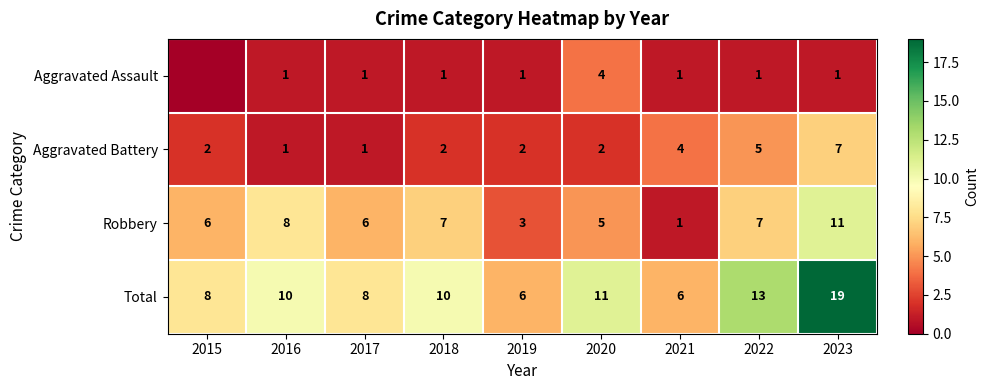

How many data points in Total are less than 10?

4